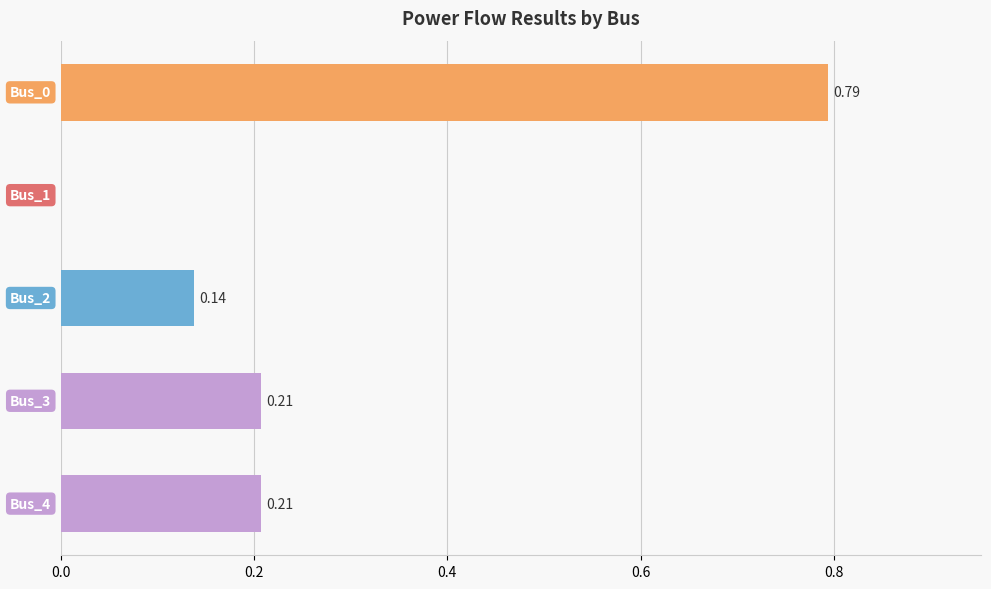

How many series are shown in this chart?

1